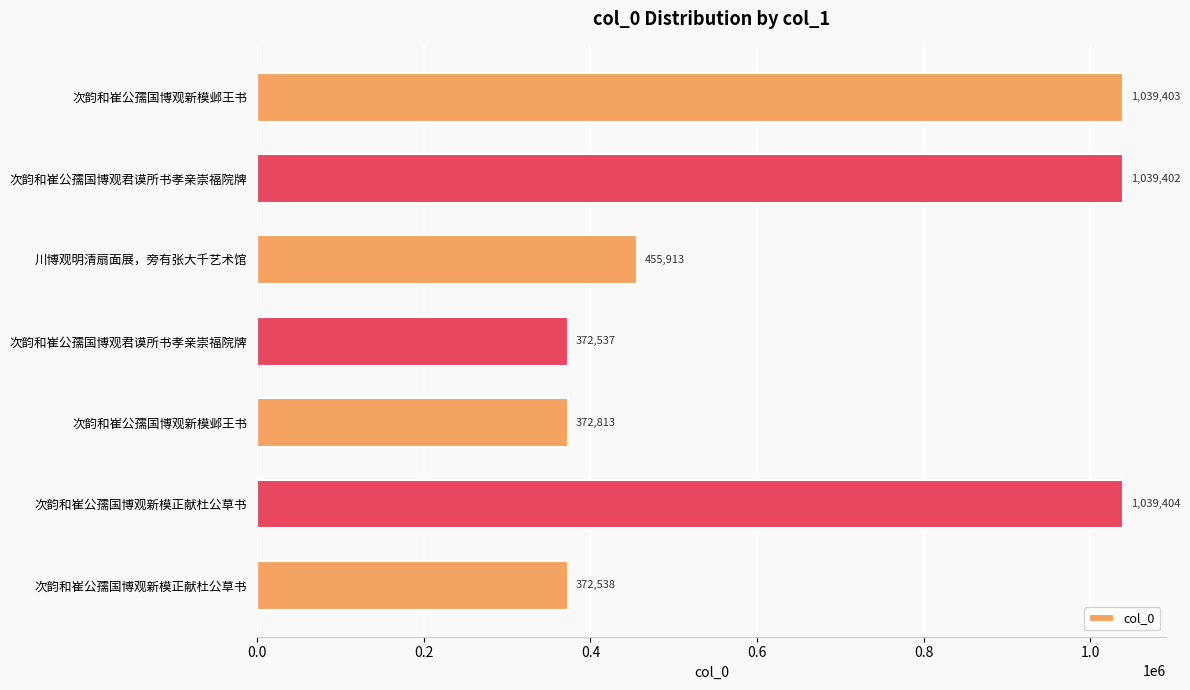

Where is the data nearest to the value 705970?

川博观明清扇面展，旁有张大千艺术馆